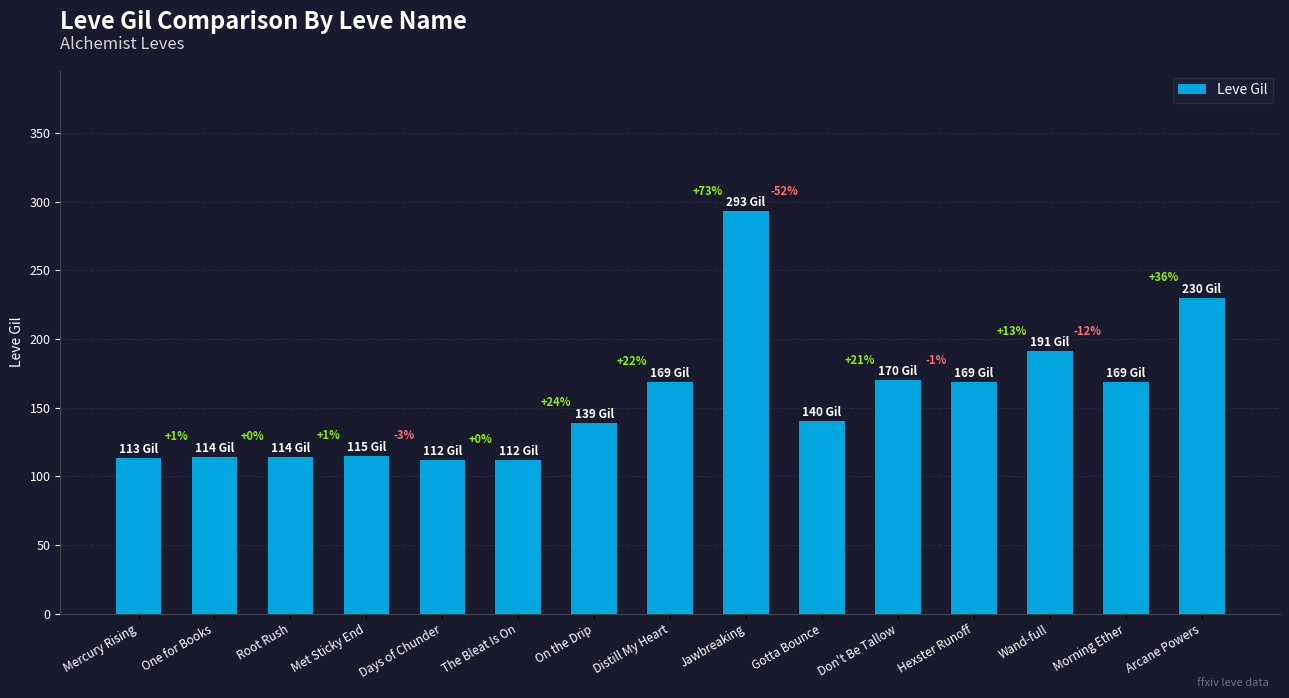

Reading left to right, what are all the values shown in this chart?

Mercury Rising=113	One for Books=114	Root Rush=114	Met Sticky End=115	Days of Chunder=112	The Bleat Is On=112	On the Drip=139	Distill My Heart=169	Jawbreaking=293	Gotta Bounce=140	Don't Be Tallow=170	Hexster Runoff=169	Wand-full=191	Morning Ether=169	Arcane Powers=230